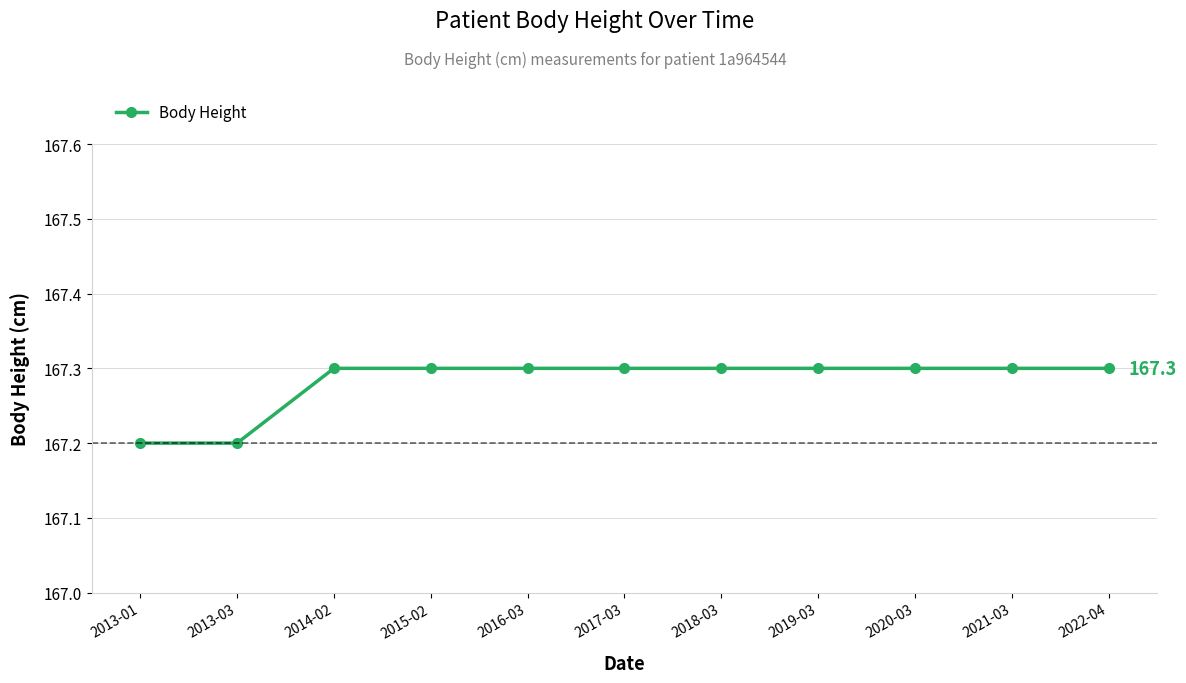

Reading left to right, transcribe all the data shown in this chart.

2013-01=167.2	2013-03=167.2	2014-02=167.3	2015-02=167.3	2016-03=167.3	2017-03=167.3	2018-03=167.3	2019-03=167.3	2020-03=167.3	2021-03=167.3	2022-04=167.3